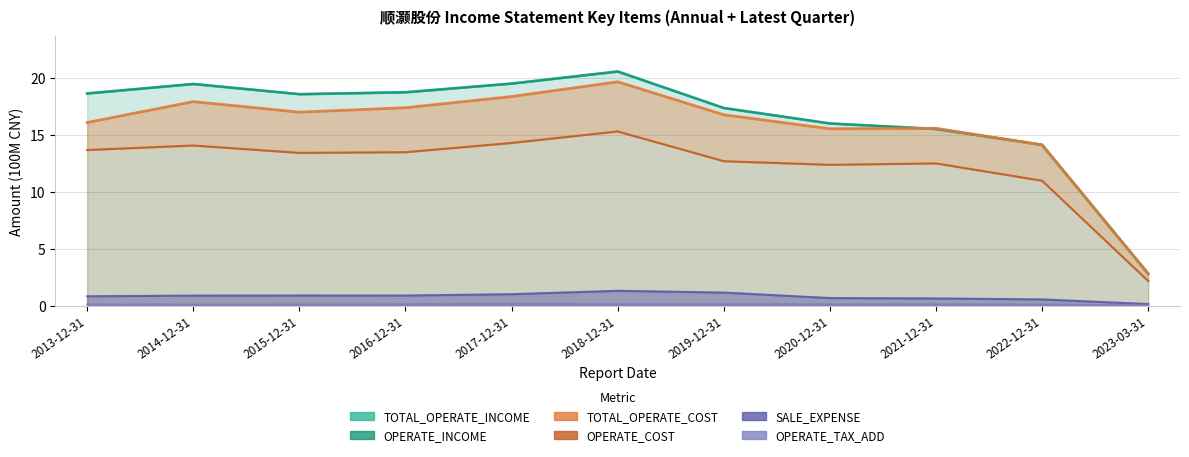

List the series in order of their peak value, lowest first.

OPERATE_TAX_ADD, SALE_EXPENSE, OPERATE_COST, TOTAL_OPERATE_COST, TOTAL_OPERATE_INCOME, OPERATE_INCOME